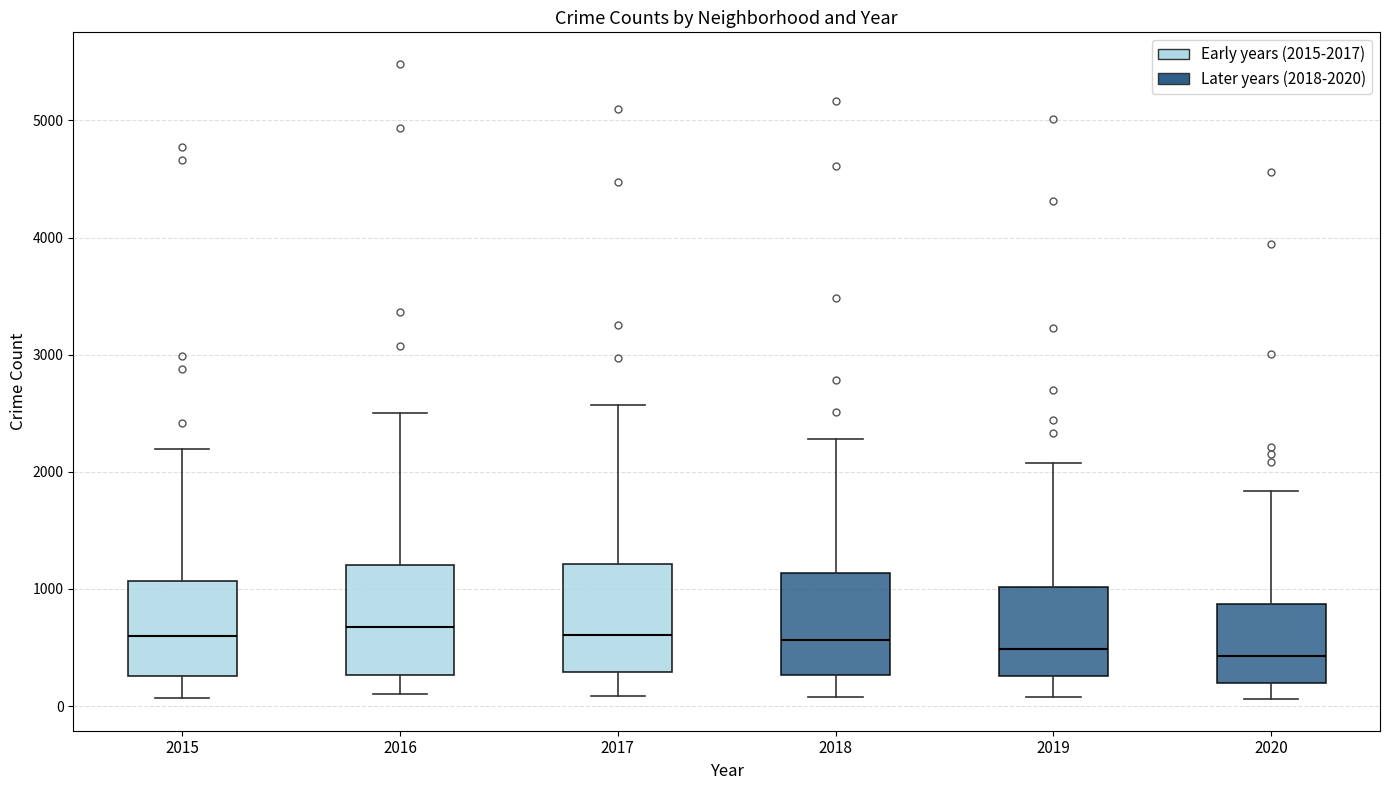

Reading left to right, transcribe this box plot: for each box, give where its median line is, the range the box spans, and where its two whiskers end, as read against the y-axis. The values are not printed on the chart, so give them approximately, as read against the axis.

2015: median 600, box 300 to 1100, whiskers 100 to 2200
2016: median 700, box 300 to 1200, whiskers 100 to 2500
2017: median 600, box 300 to 1200, whiskers 100 to 2600
2018: median 600, box 300 to 1100, whiskers 100 to 2300
2019: median 500, box 300 to 1000, whiskers 100 to 2100
2020: median 400, box 200 to 900, whiskers 100 to 1800